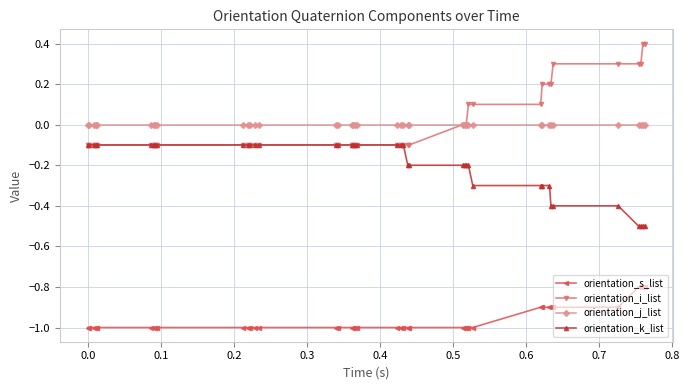

What is the difference between the second highest and second lowest values in the orientation_k_list series?

0.4